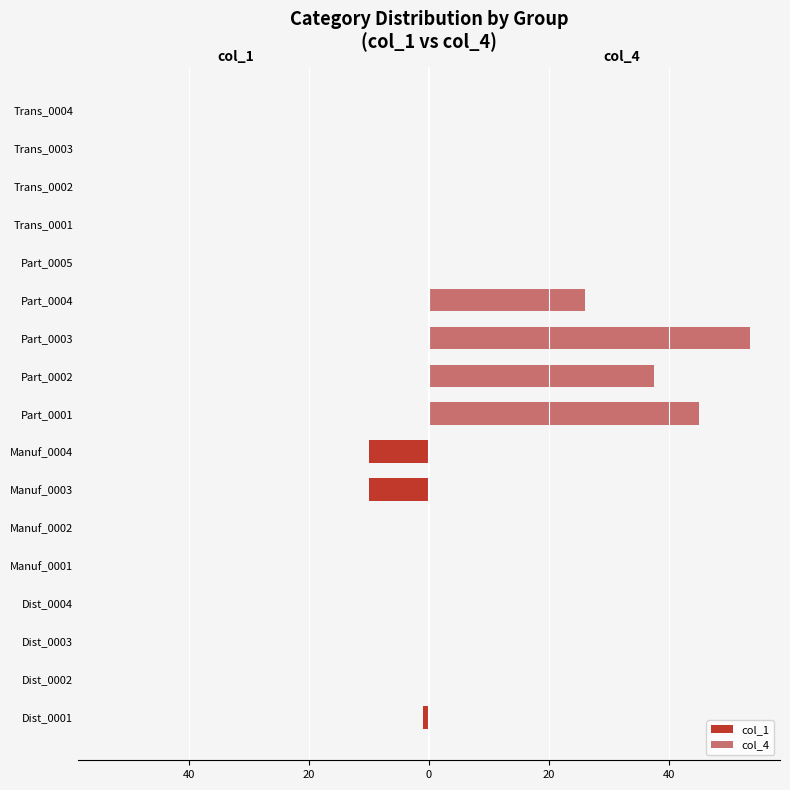

At how many categories does at least one series exceed -4?

17